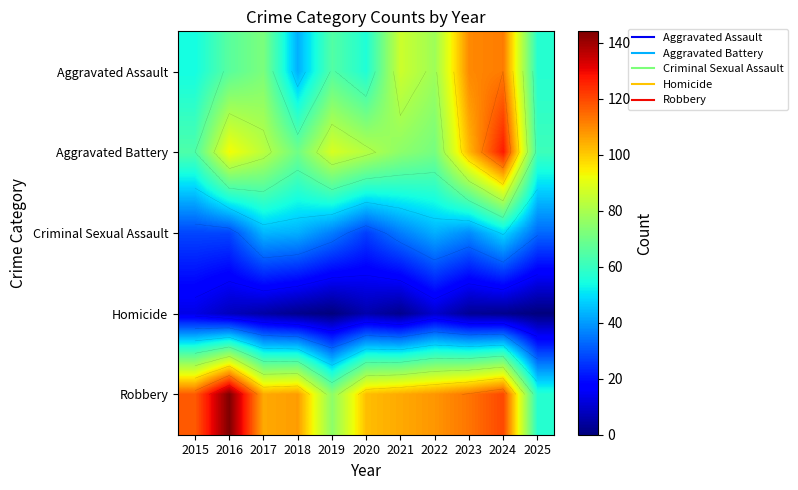

At 2024, list the series in order from smallest to largest.

Homicide, Criminal Sexual Assault, Aggravated Assault, Robbery, Aggravated Battery